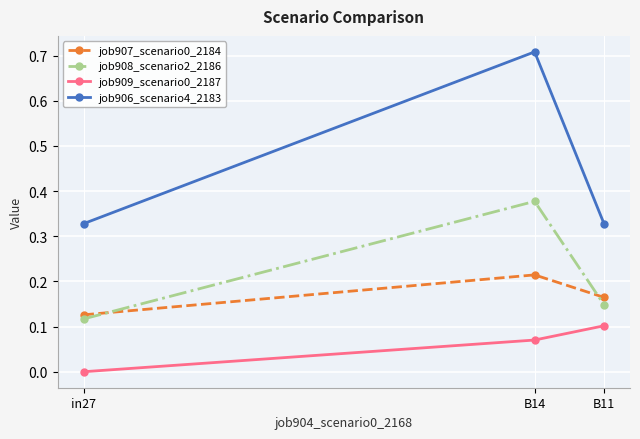

Which series has the largest total across all categories?

job906_scenario4_2183